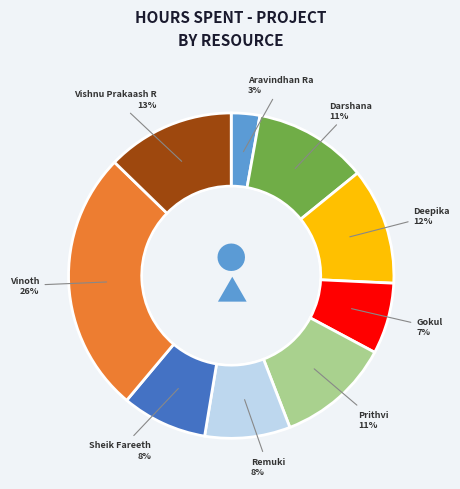

Is the sum of Remuki and Deepika greater than half?

No